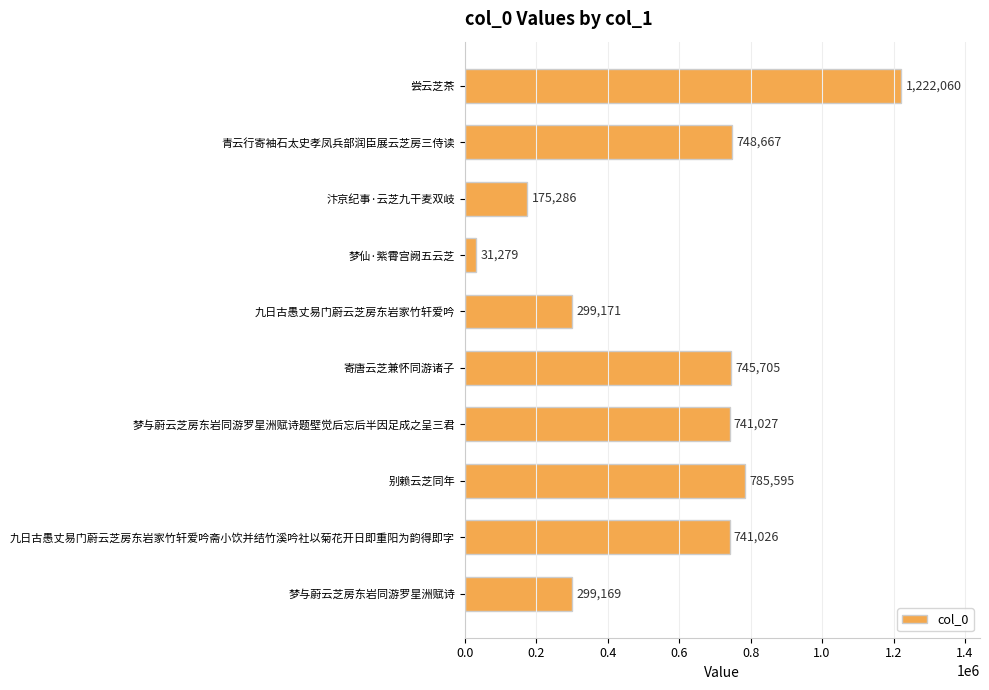

What is the sum of all values?

5788985